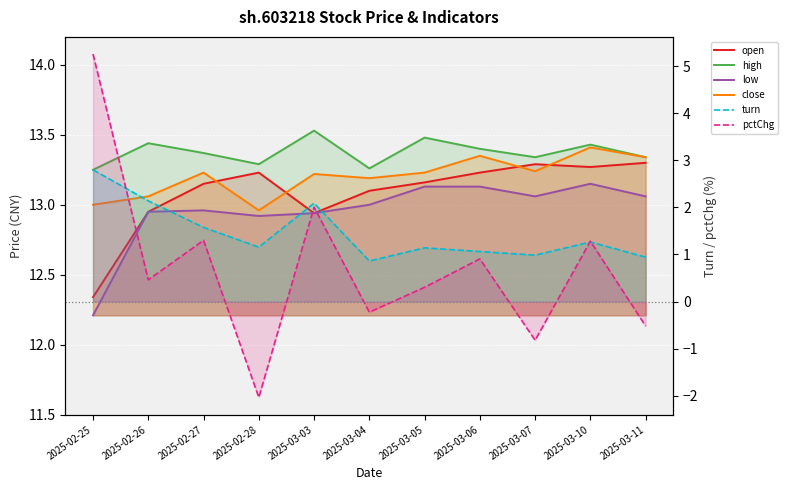

How many values in the low series are below 13?

5